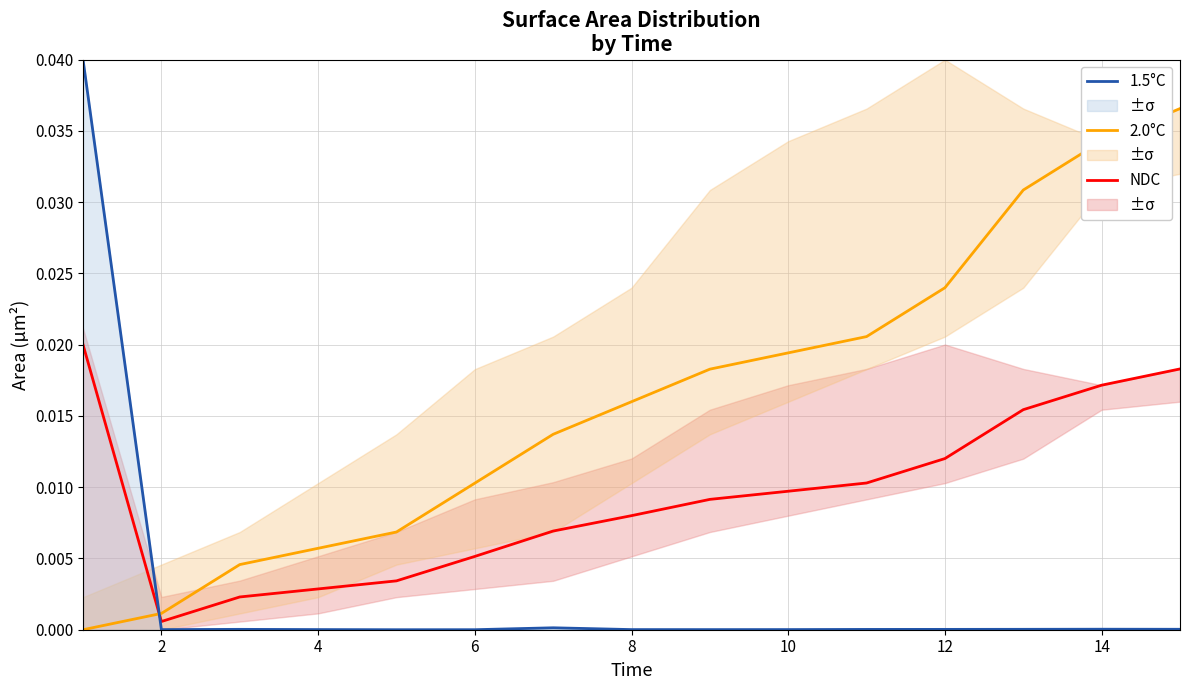

True or false: 2.0°C has a value of 0.0 at 12.

True